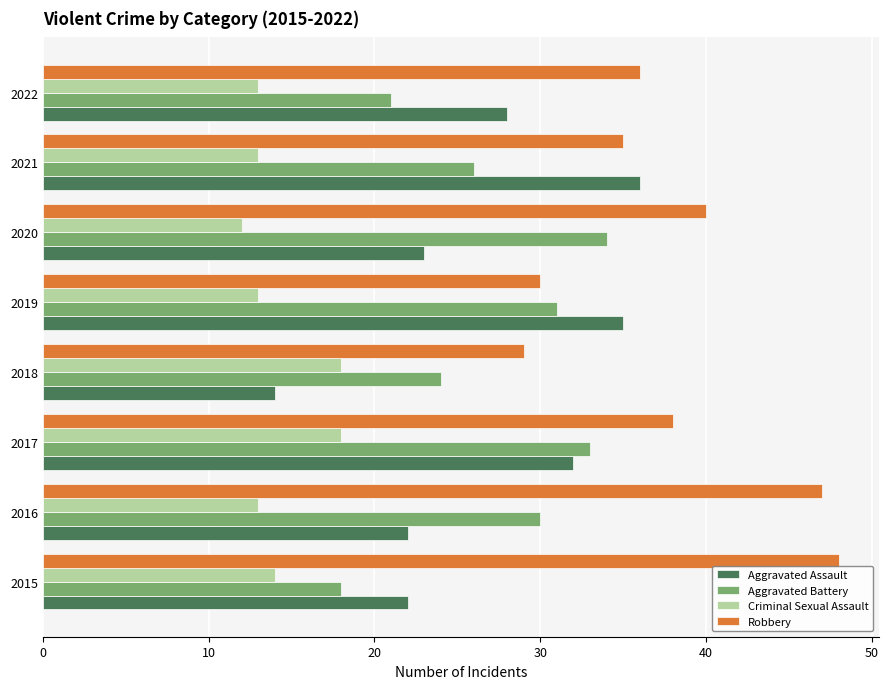

What are all the series names shown in the legend?

Aggravated Assault, Aggravated Battery, Criminal Sexual Assault, Robbery